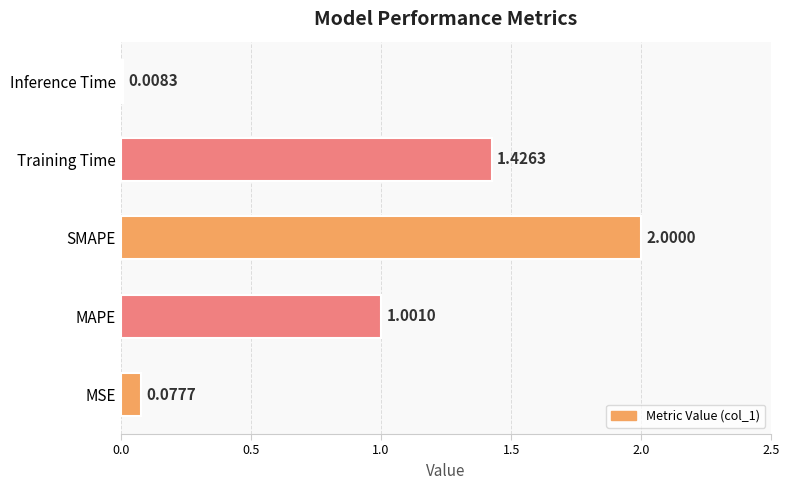

Rank the categories by value from lowest to highest.

Inference Time, MSE, MAPE, Training Time, SMAPE